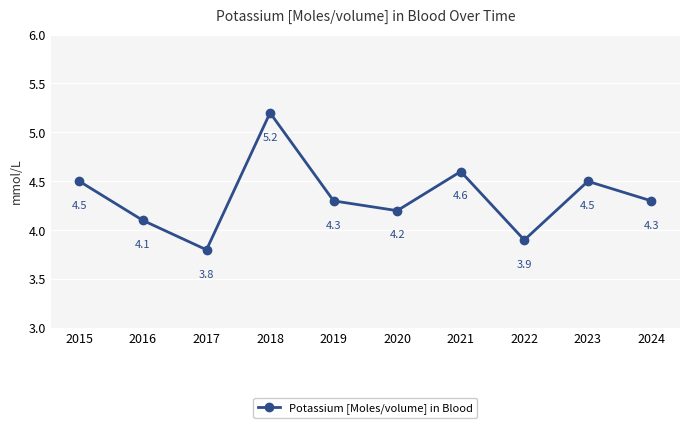

What is the change in value from 2018 to 2021?

-0.6